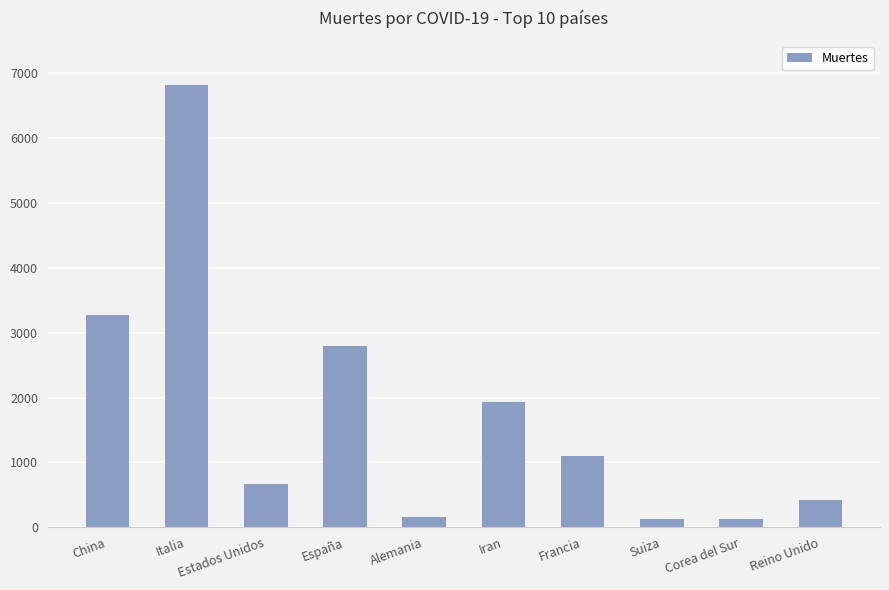

What is the change in value from Italia to España?

-4020